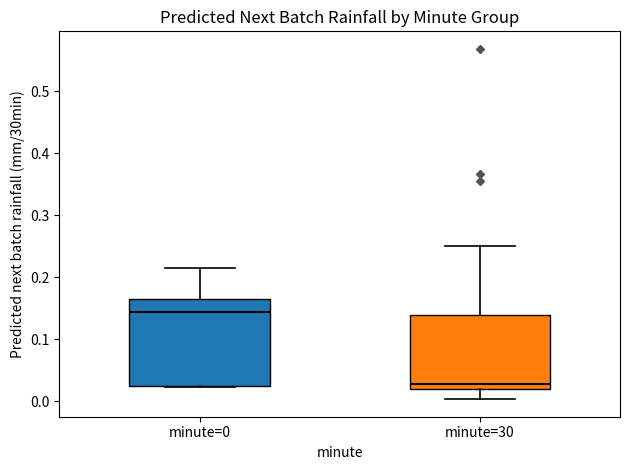

Which box is the tallest, from its lower edge to its upper edge?

minute=0